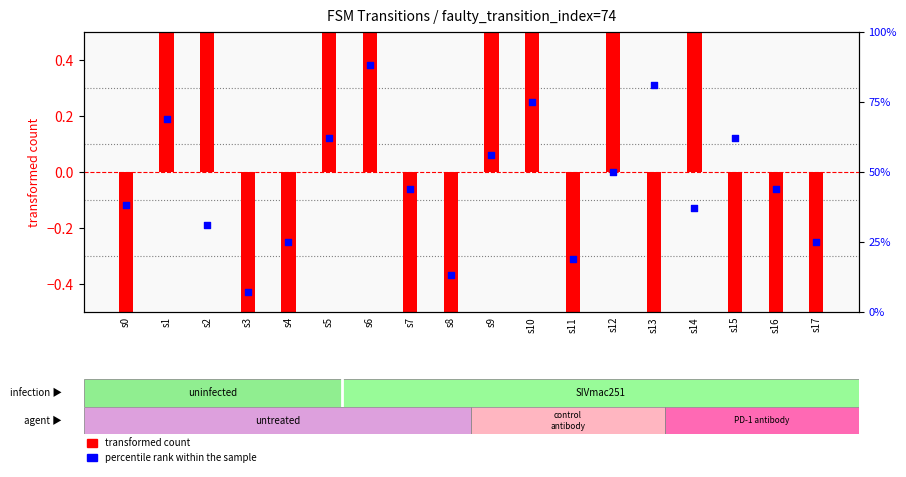

Which series has the largest total across all categories?

percentile rank within the sample